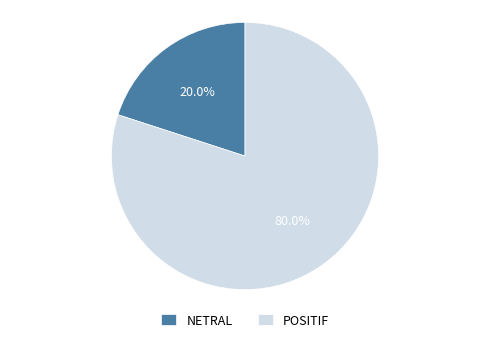

What is the largest slice in the pie chart?

POSITIF